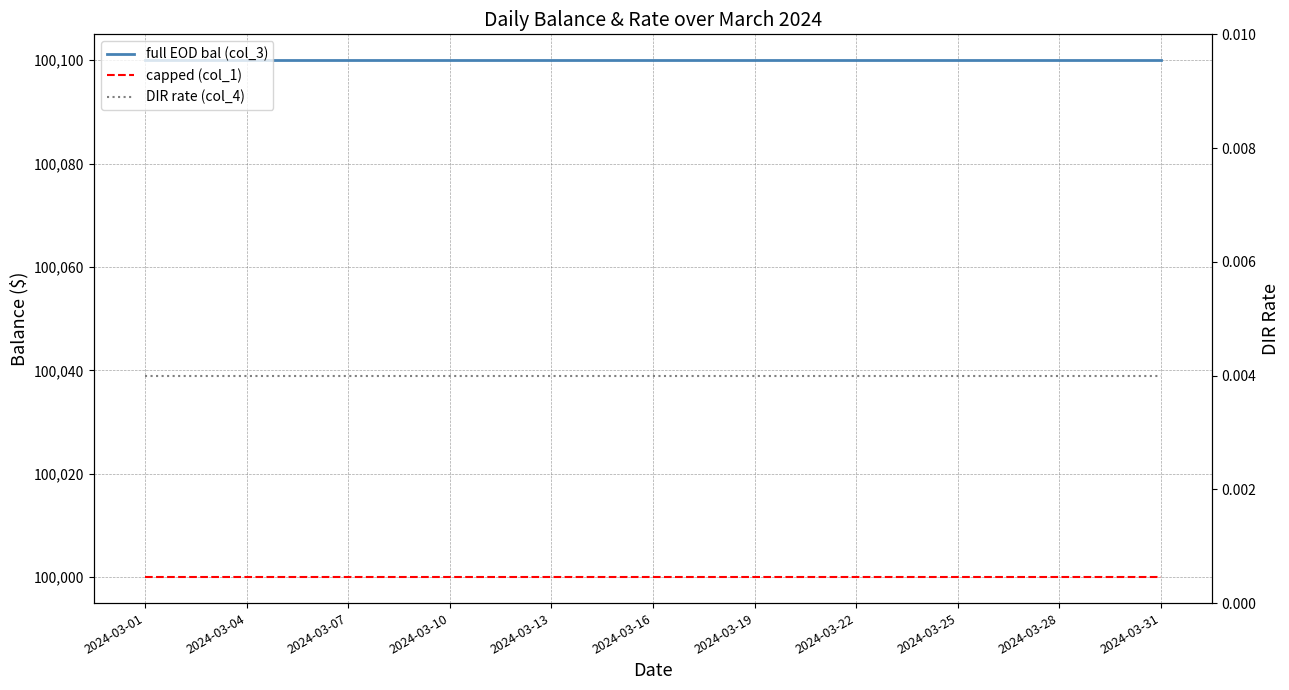

The full EOD bal (col_3) series shows 100100.0 at 16. True or false?

True